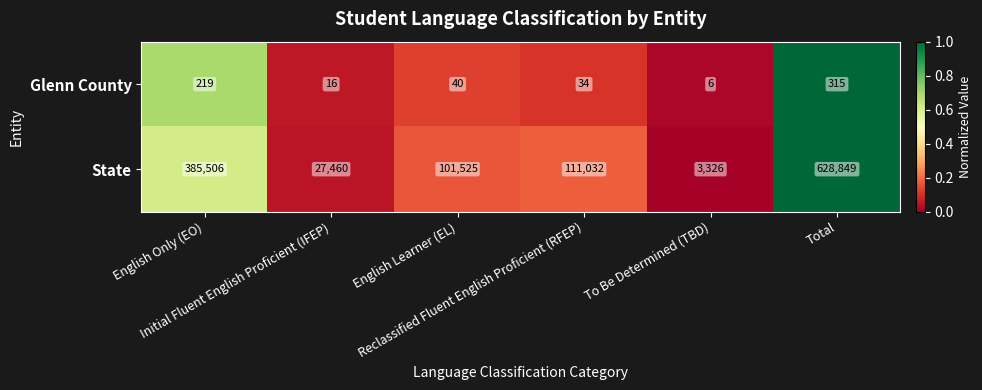

List the series in order of their overall mean, highest first.

State, Glenn County